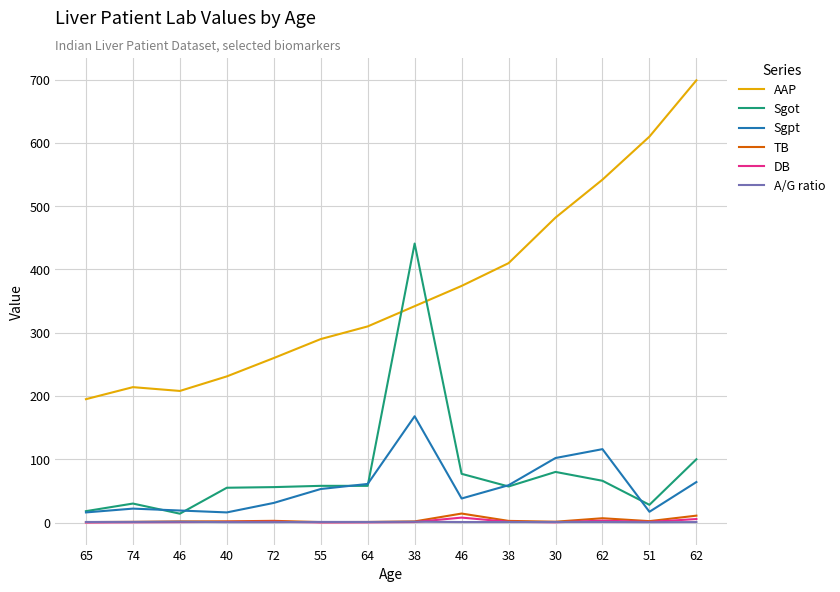

Where is the first local maximum for Sgpt?

74